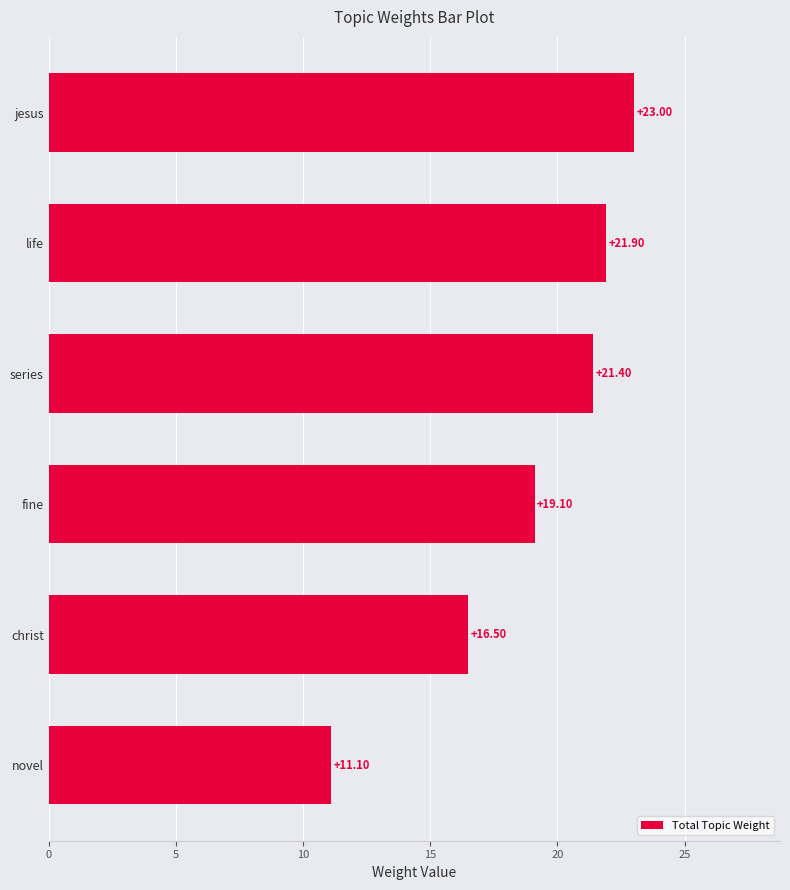

Which category has the highest value across all series?

jesus